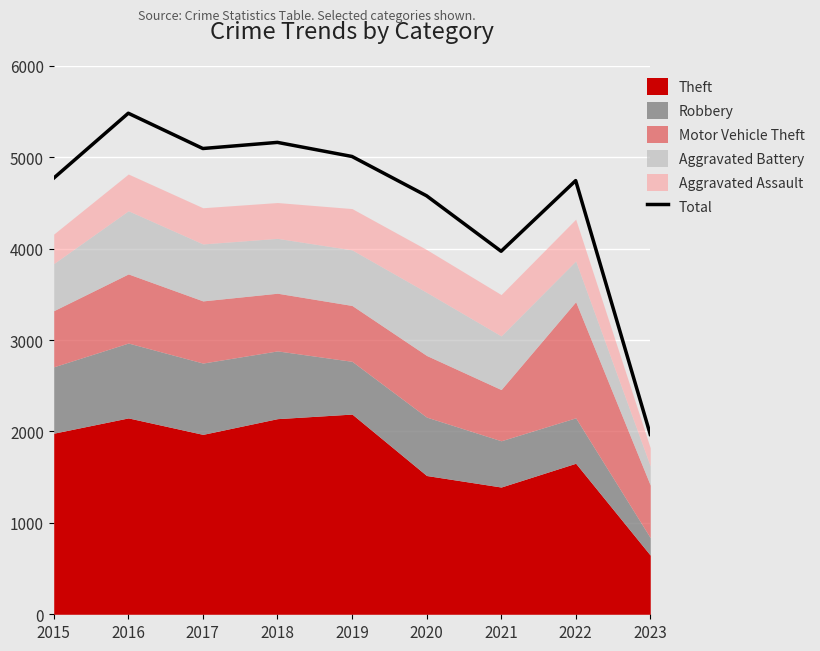

Reading left to right, what are all the values shown in this chart?

4771	5481	5095	5162	5008	4578	3971	4744	1968